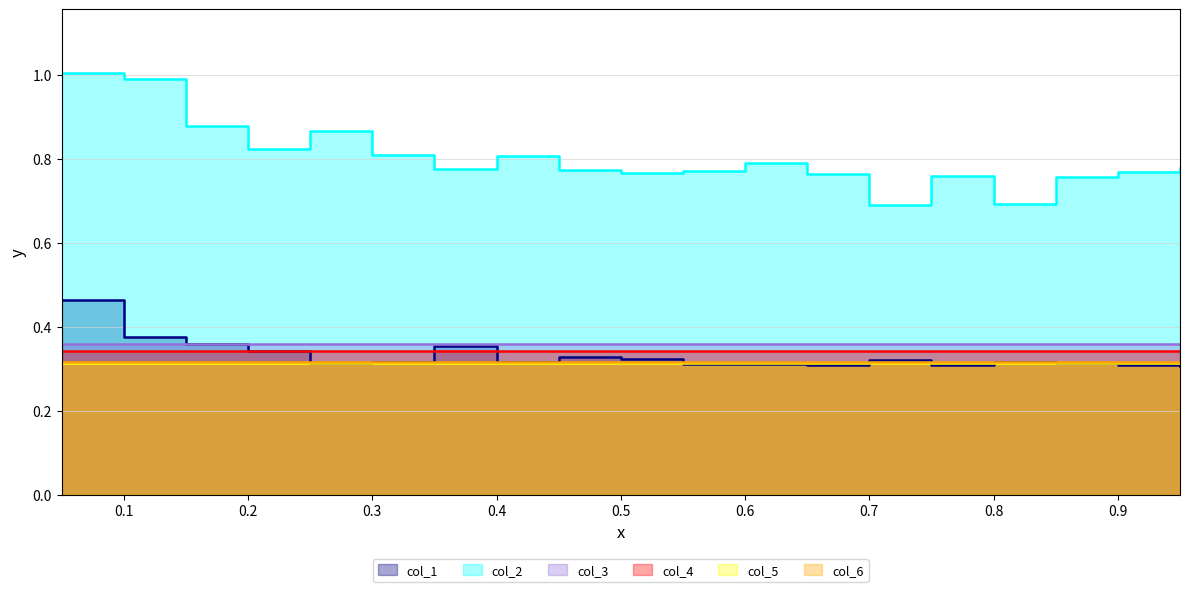

True or false: col_5 and col_1 intersect in this chart.

True